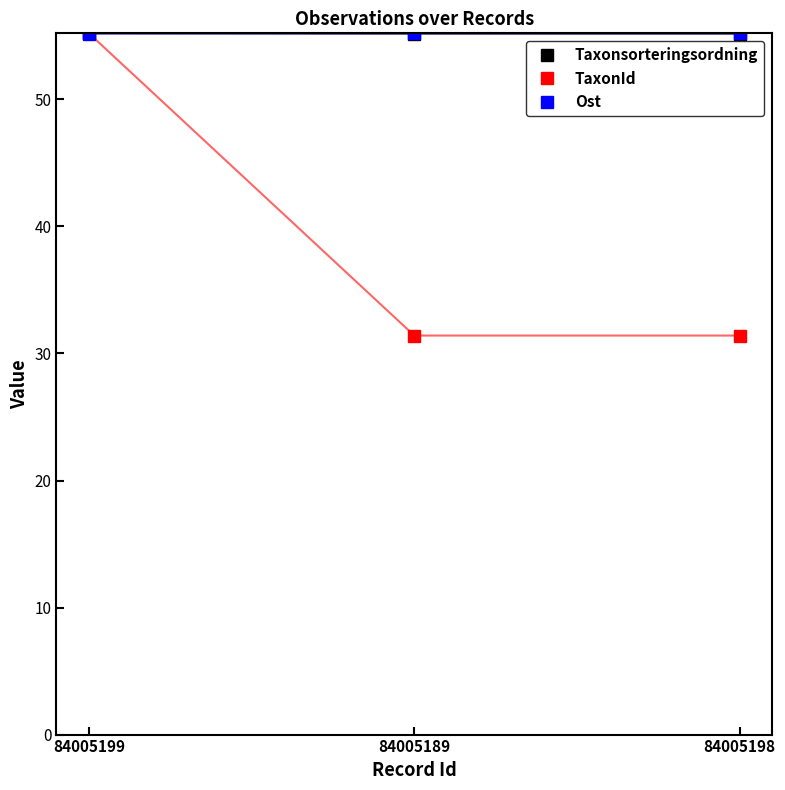

What are all the series names shown in the legend?

Taxonsorteringsordning, TaxonId, Ost